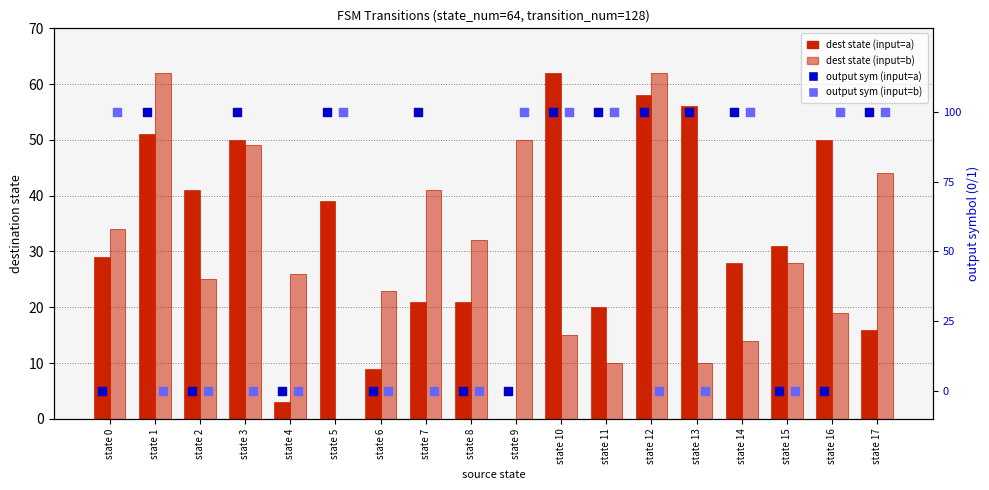

What are all the series names shown in the legend?

dest state (input=a), dest state (input=b), output sym (input=a), output sym (input=b)